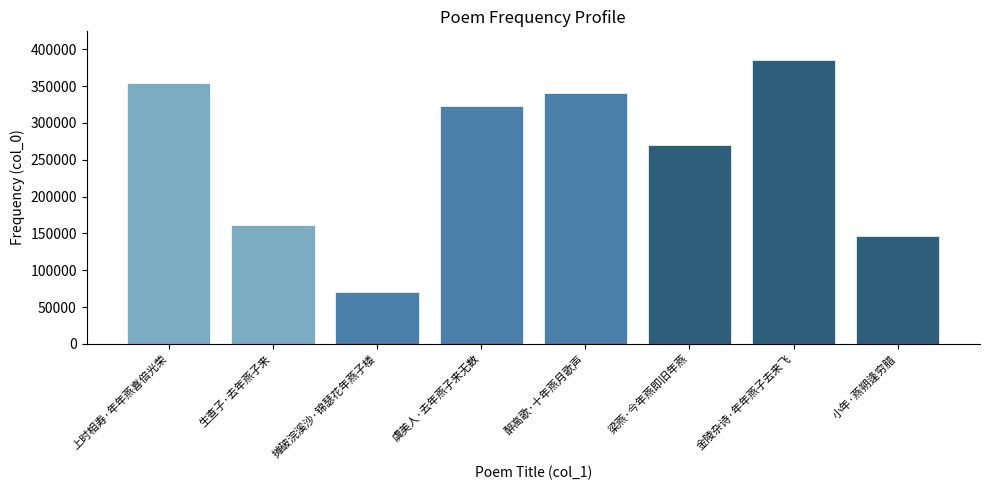

True or false: the data shows 270234 at 梁燕·今年燕即旧年燕.

True